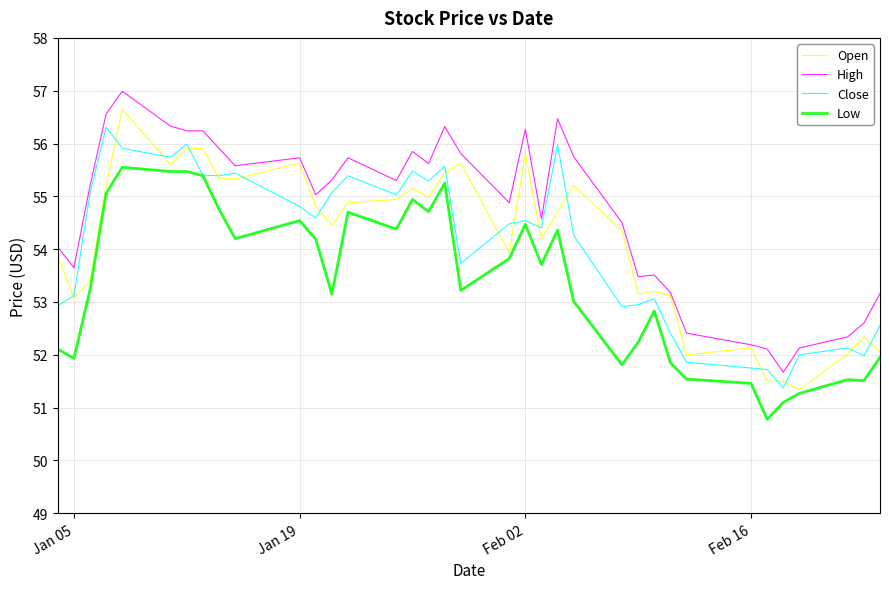

True or false: High and Low cross at least once.

False